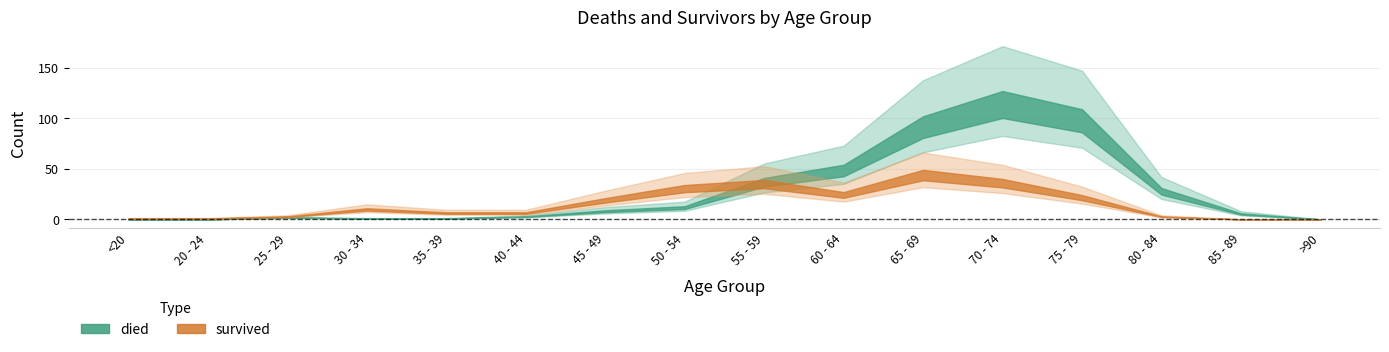

Rank the categories by died value from highest to lowest.

70 - 74, 75 - 79, 65 - 69, 60 - 64, 55 - 59, 80 - 84, 50 - 54, 45 - 49, 85 - 89, 40 - 44, 25 - 29, 30 - 34, 35 - 39, <20, 20 - 24, >90